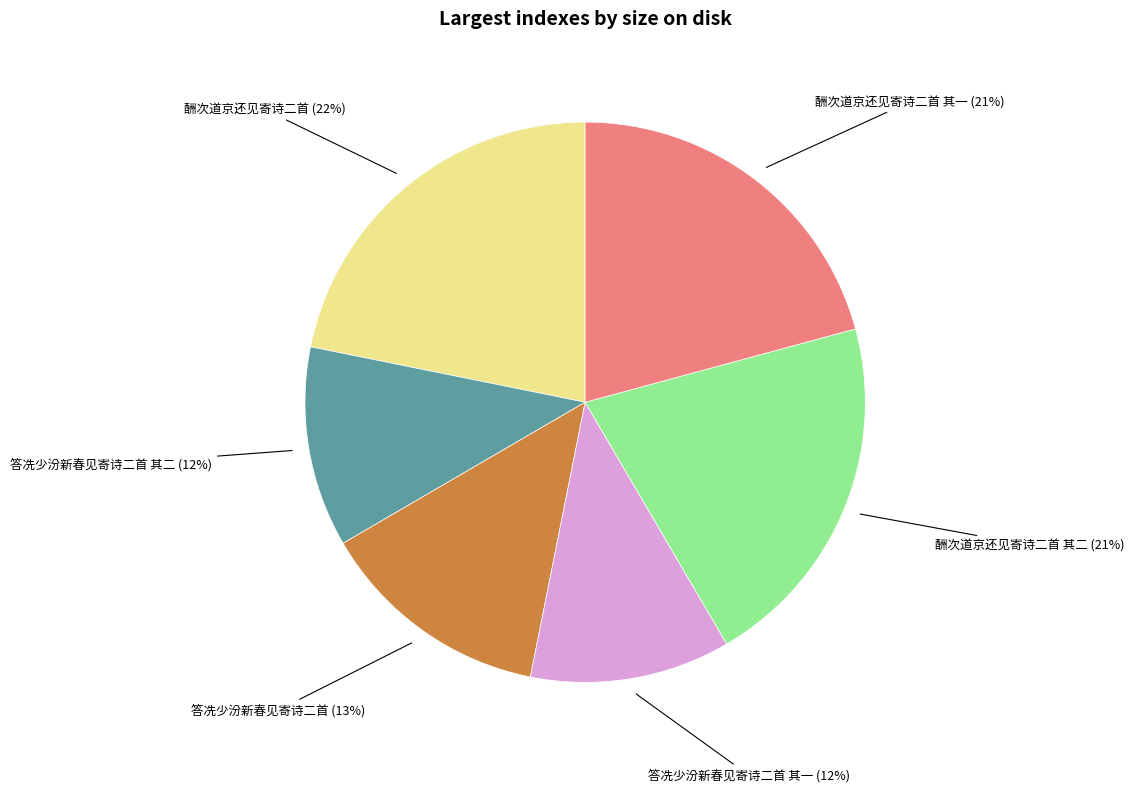

True or false: 酬次道京还见寄诗二首 其二 accounts for 21% of the total.

True